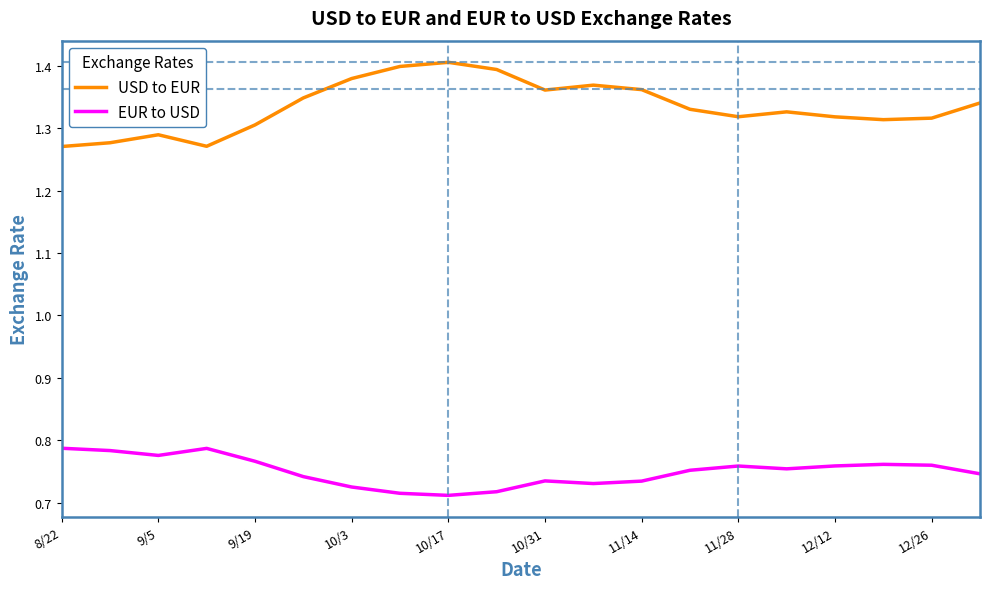

True or false: EUR to USD and USD to EUR cross at least once.

False